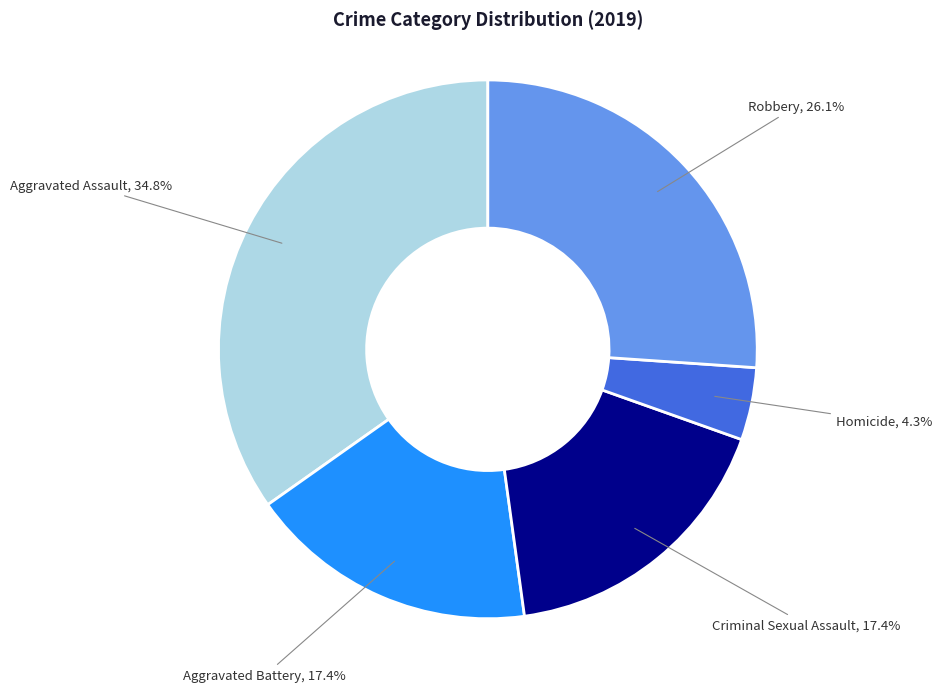

Is there any slice that represents more than half of the pie?

No